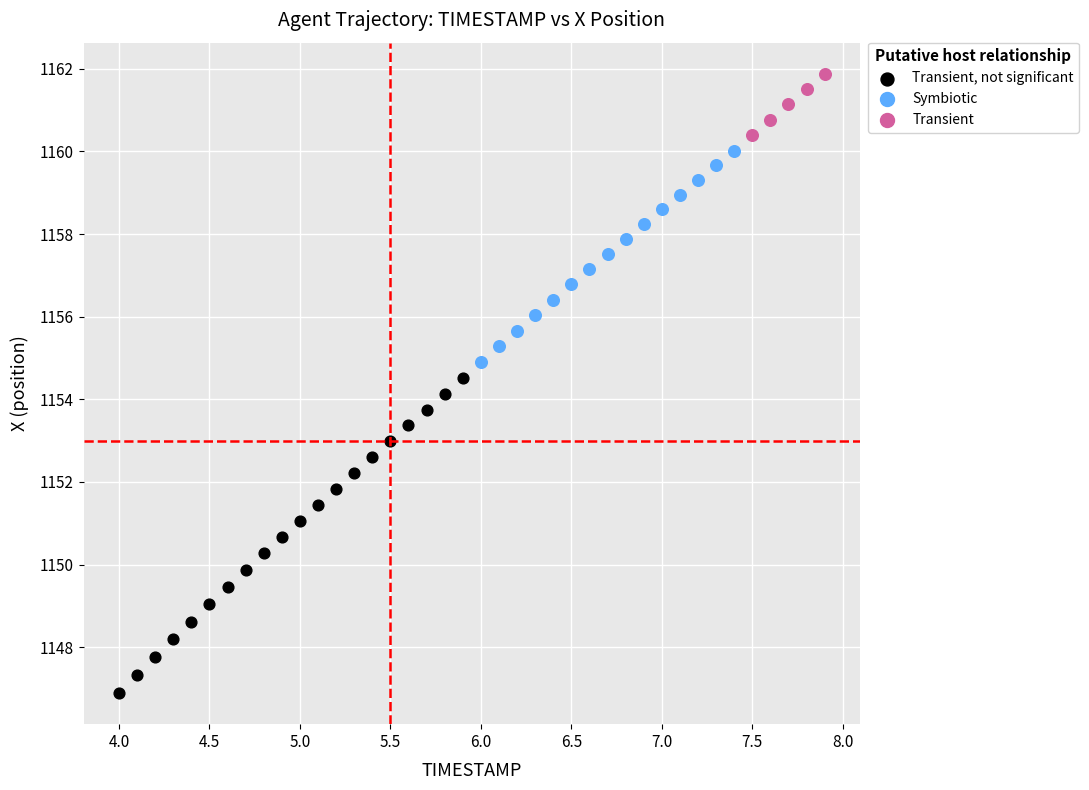

Which series reaches the minimum Y coordinate?

Transient, not significant